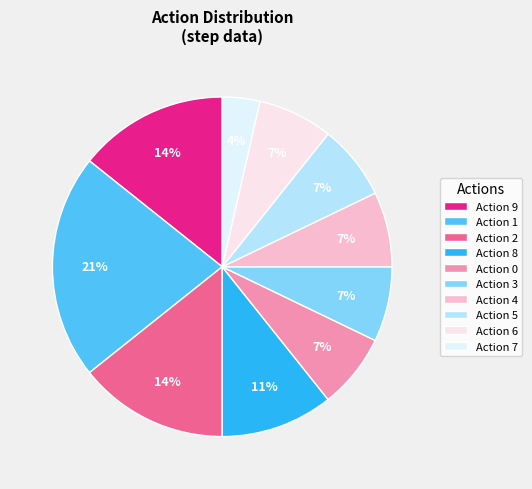

How many segments does this pie chart have?

10